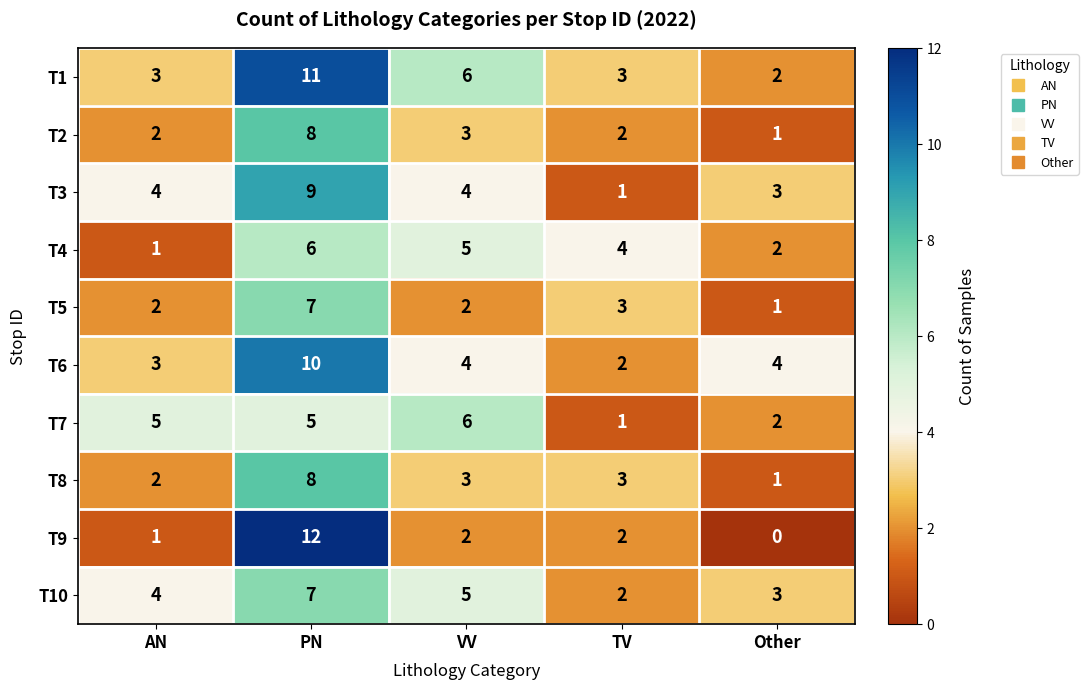

How many T7 values are between 2 and 5?

3